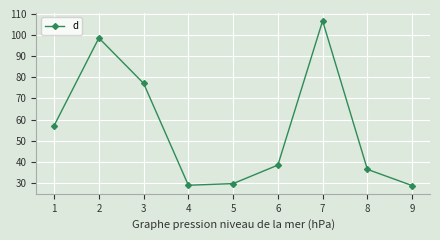

Where is the first local maximum?

2